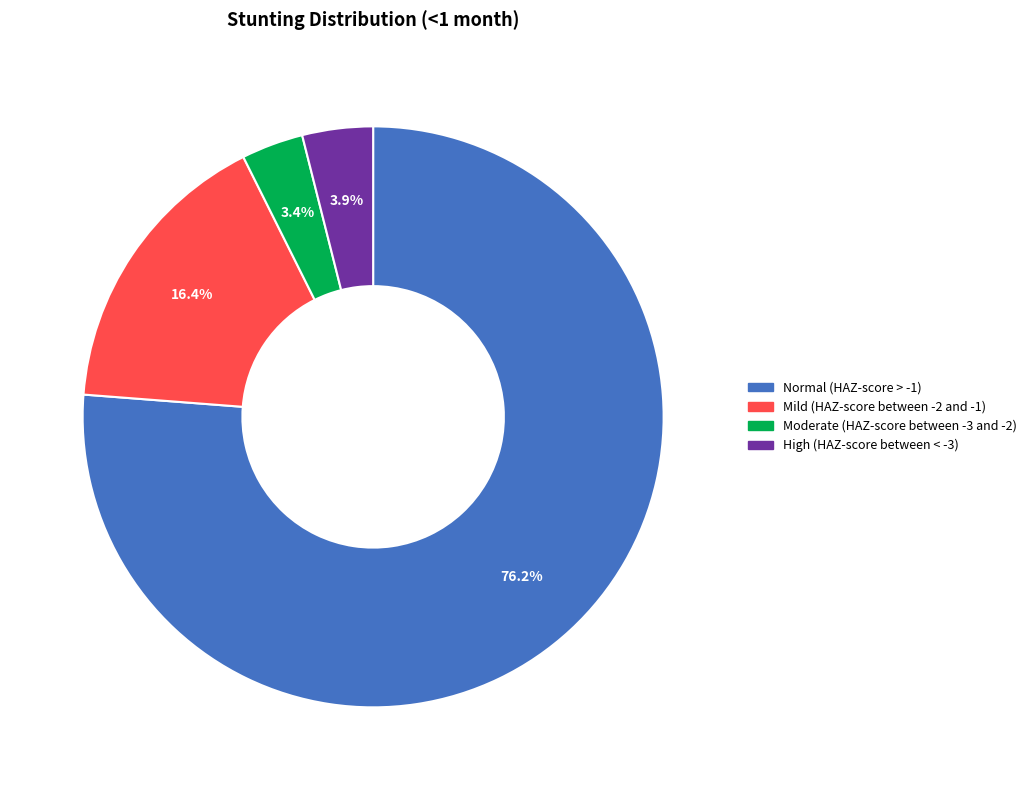

What is the largest slice in the pie chart?

Normal (HAZ-score > -1)